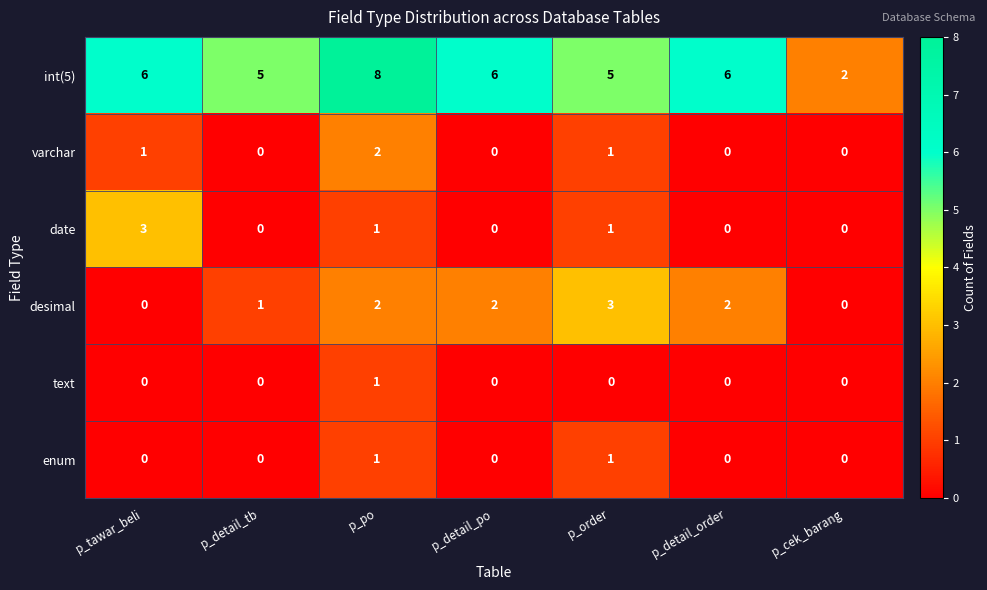

What is the approximate value of int(5) at p_detail_po?

6